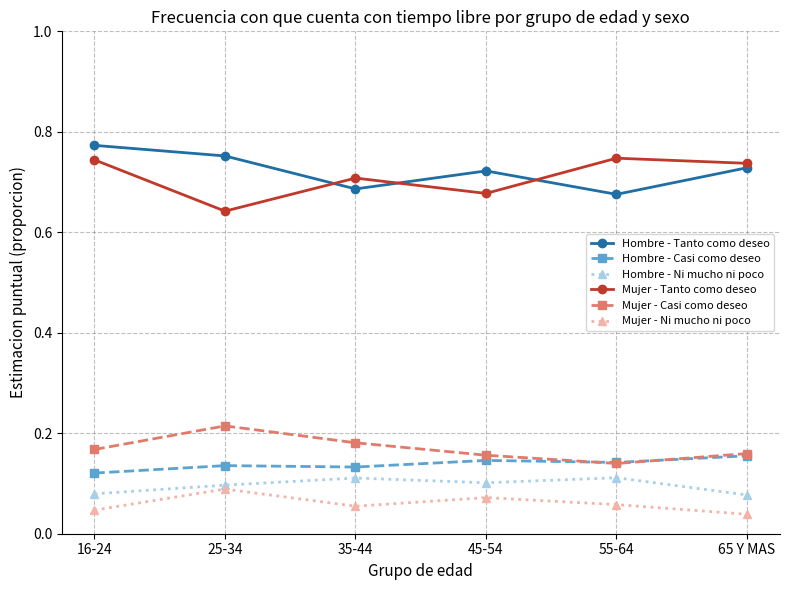

At how many categories does at least one series exceed 0?

6